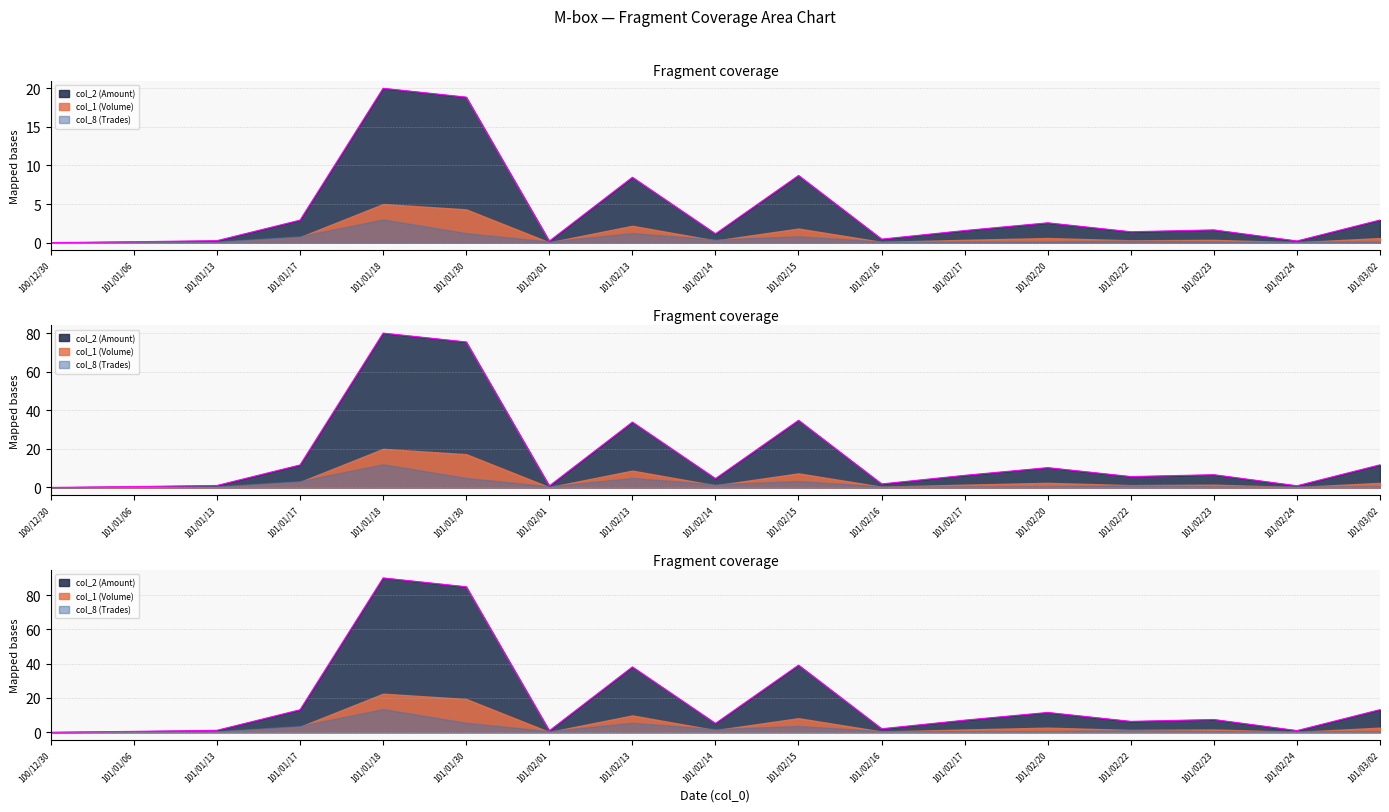

At which category is the sum across all series the highest?

101/01/18